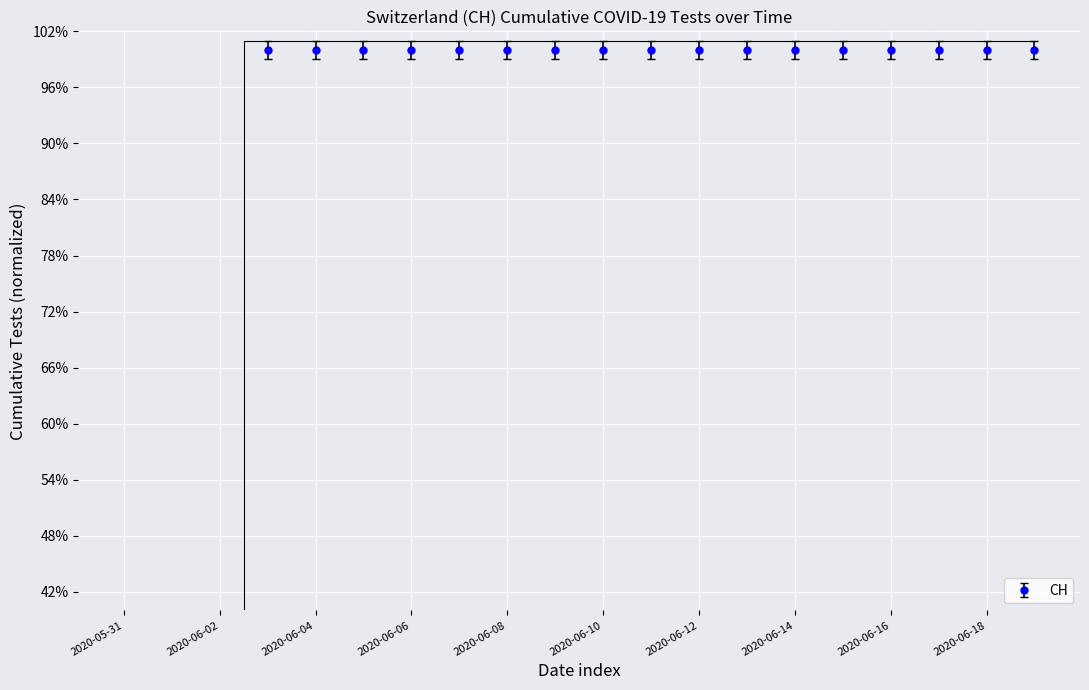

How many data points does each series have?

20